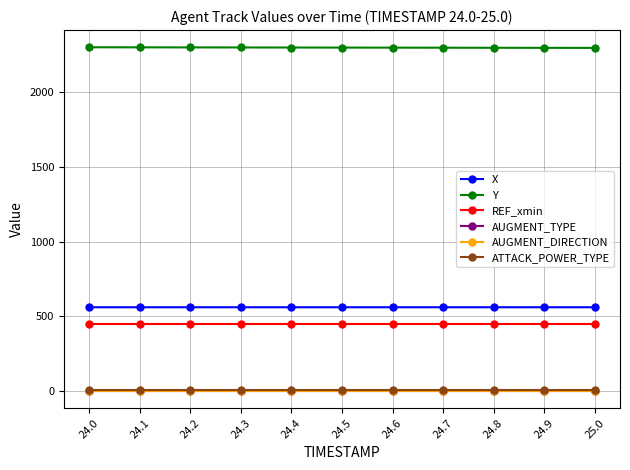

The value of REF_xmin at 24.3 is 804.1. True or false?

False